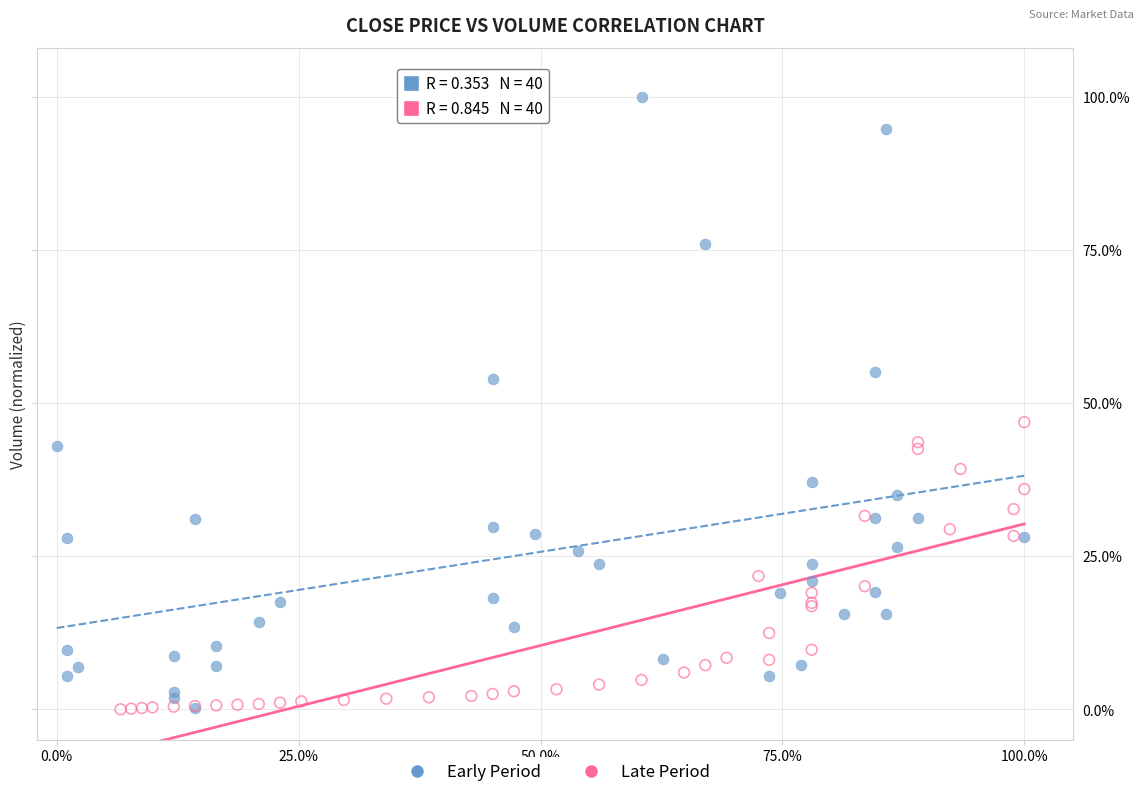

Which series has the largest Y range (max minus min)?

Early Period